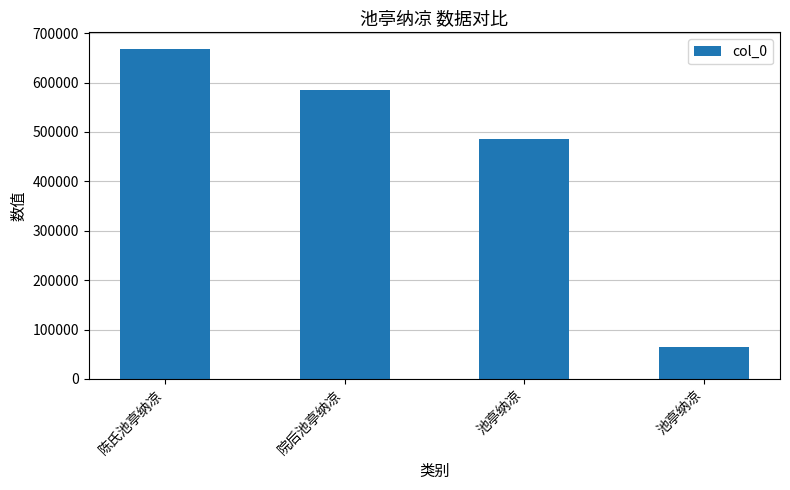

How many distinct data groups are displayed?

1